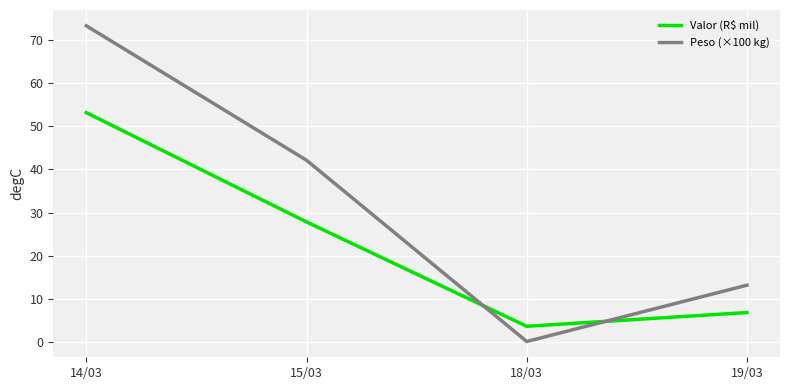

The value of Peso (×100 kg) at 18/03 is 0.2. True or false?

True